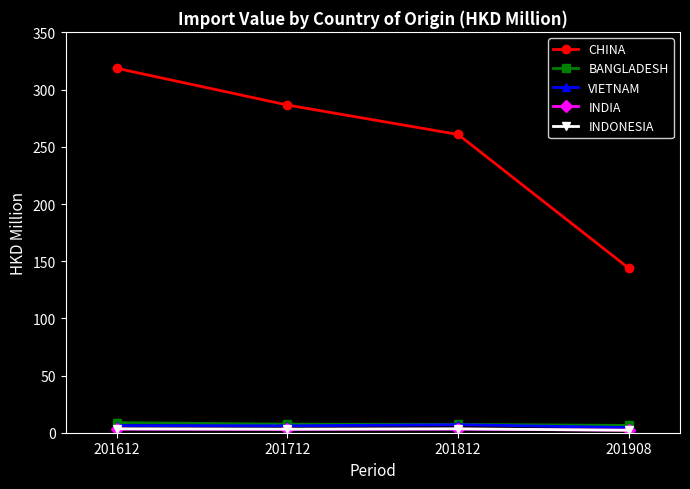

True or false: CHINA has more than 1 interior local peaks.

False